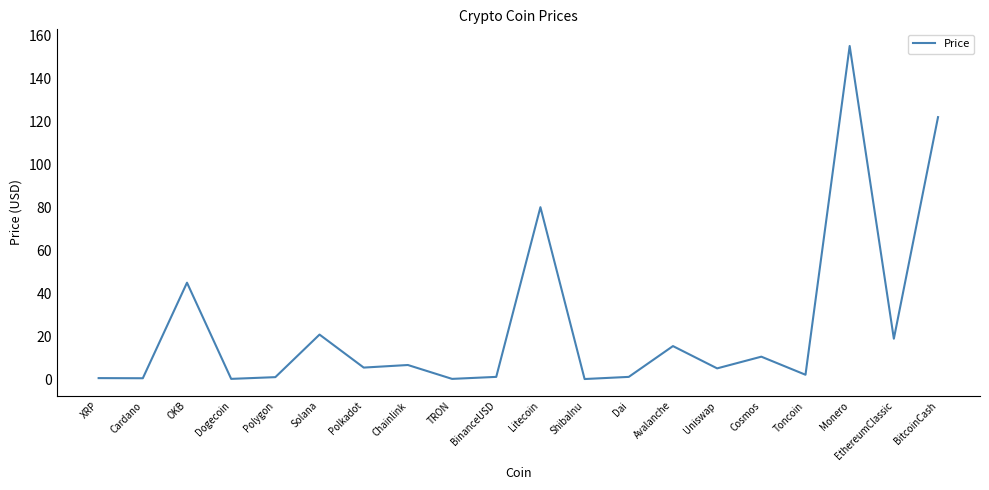

Approximately how many times larger is the value at OKB compared to Chainlink?

6.9